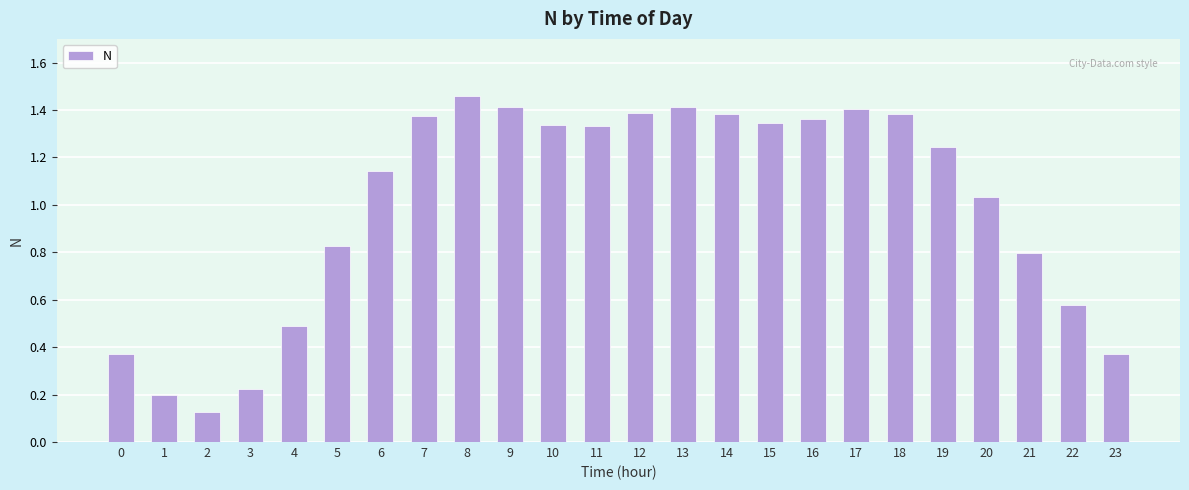

Which has a higher value, 14 or 1?

14